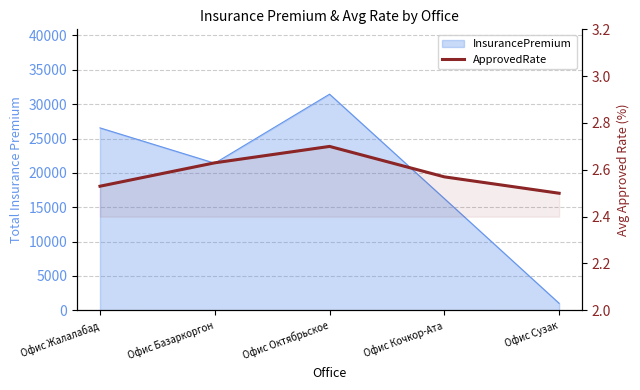

What is the smallest value displayed?

2.5